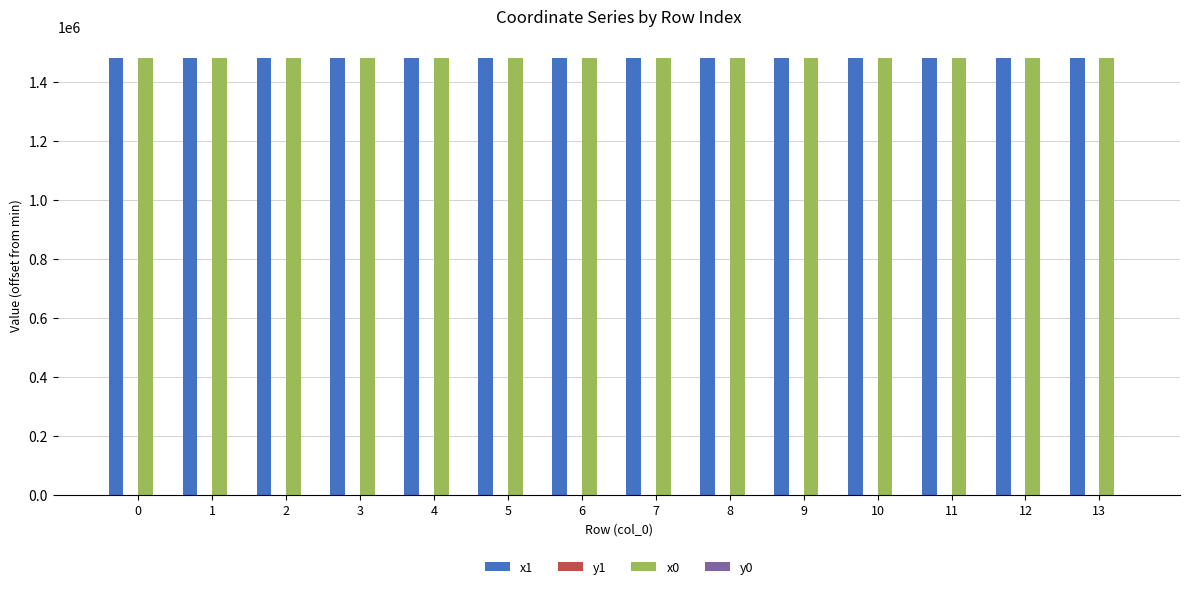

What is the greatest value displayed?

1479581.1